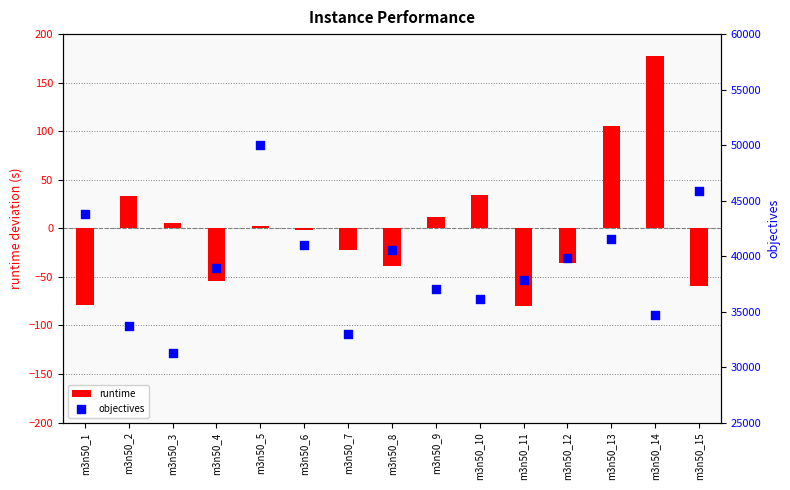

What are all the series names shown in the legend?

runtime, objectives